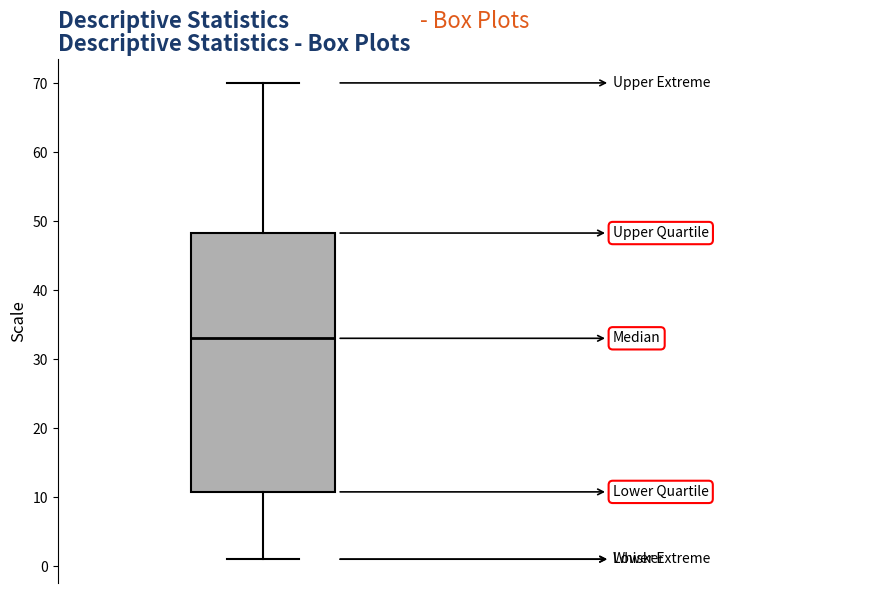

Read this box plot against the y-axis: the position of the median line, the range covered by the box, and the ends of both whiskers. The values are not printed on the chart, so give them approximately, as read against the axis.

median 33, box 11 to 48, whiskers 1 to 70